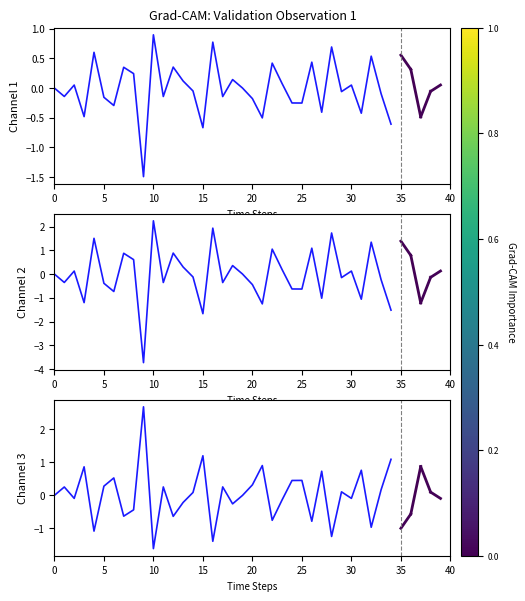

What are all the series names shown in the legend?

Channel 1, Channel 2, Channel 3